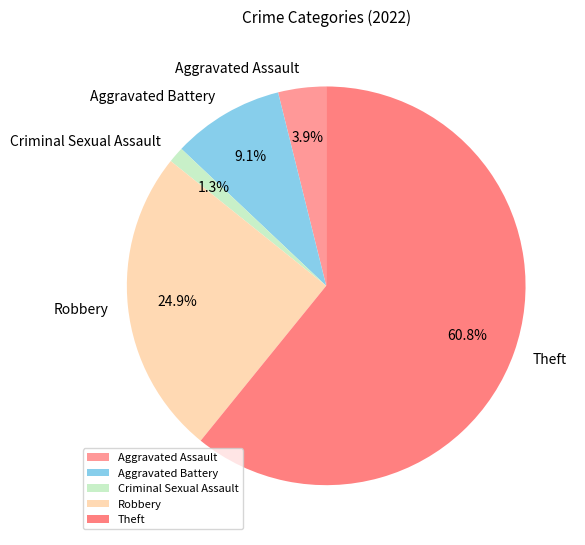

Does Aggravated Battery represent more than half of the total?

No